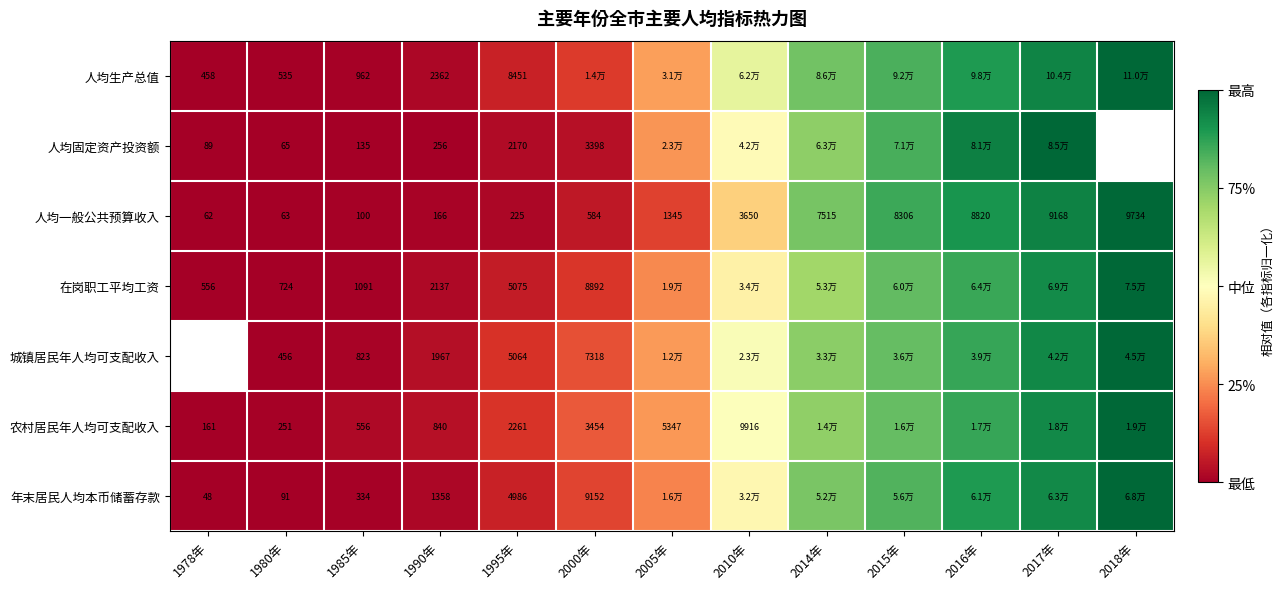

Rank the series at 1990年 from lowest to highest value.

人均一般公共预算收入, 人均固定资产投资额, 农村居民年人均可支配收入, 年末居民人均本币储蓄存款, 城镇居民年人均可支配收入, 在岗职工平均工资, 人均生产总值